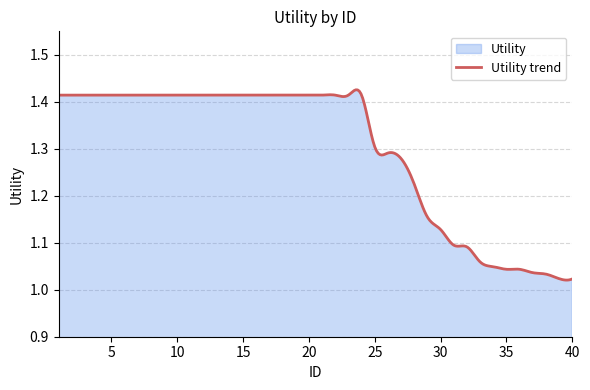

Which label corresponds to the smallest value in the chart?

40